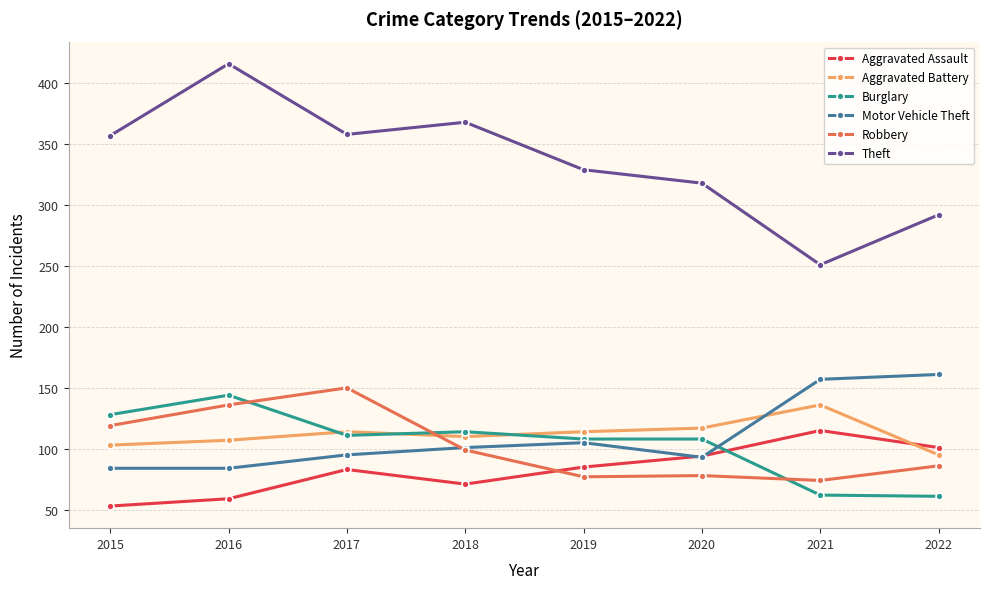

How many data points does each series have?

8